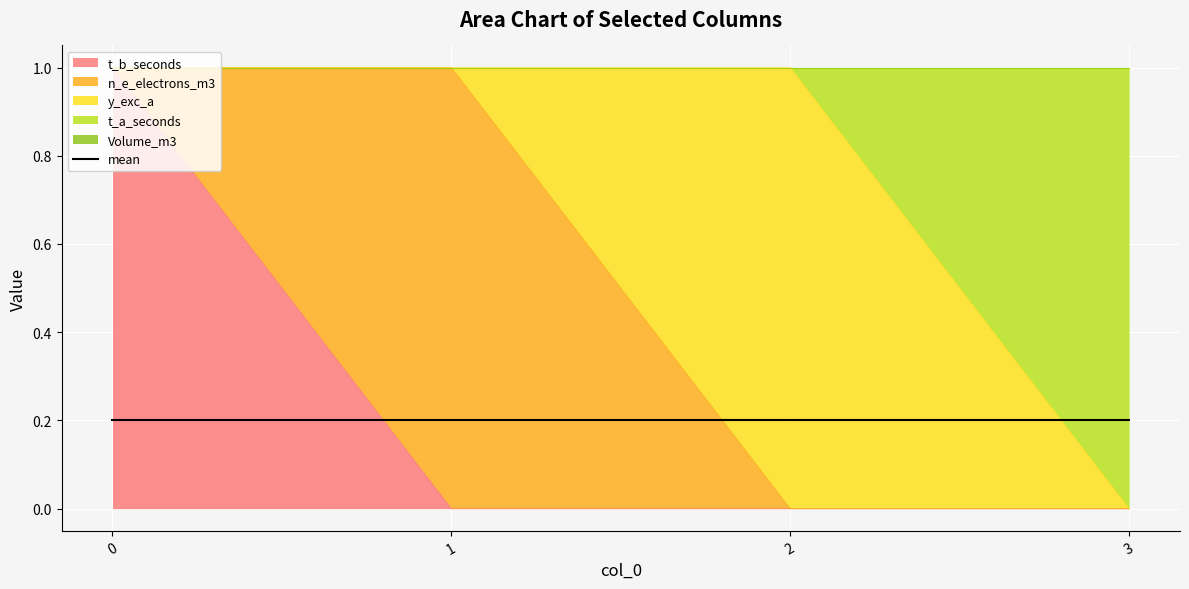

The value of y_exc_a at 2 is 1. True or false?

True